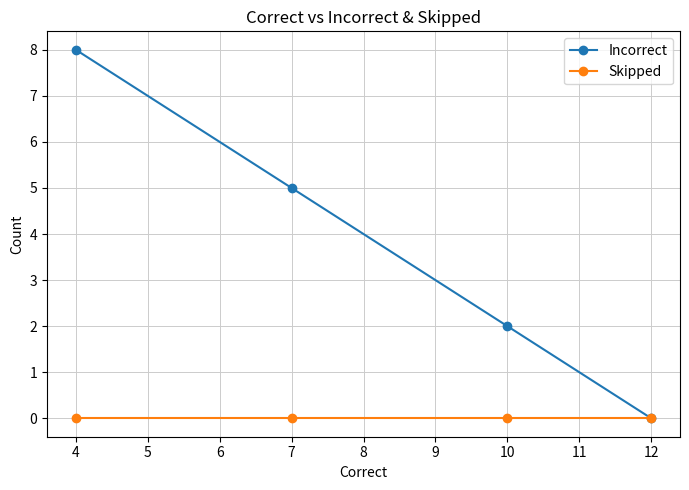

The value of Incorrect at 12 is 0. True or false?

True